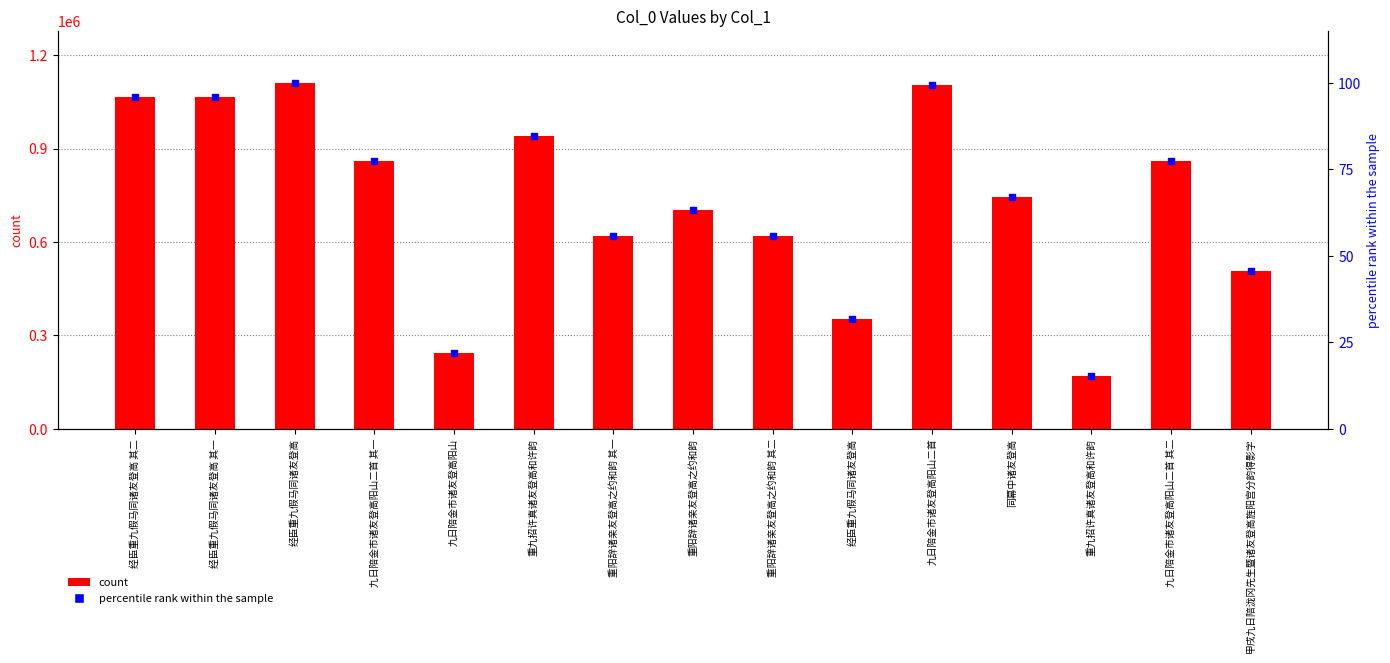

Which series contains the lowest Y value?

percentile rank within the sample